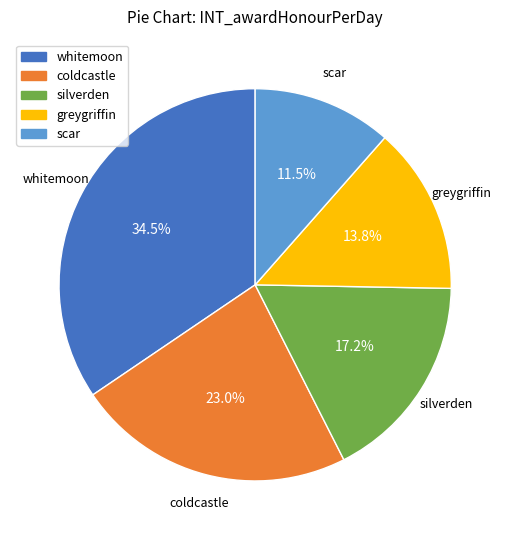

To the nearest percent, what is the combined percentage of silverden and coldcastle?

40%